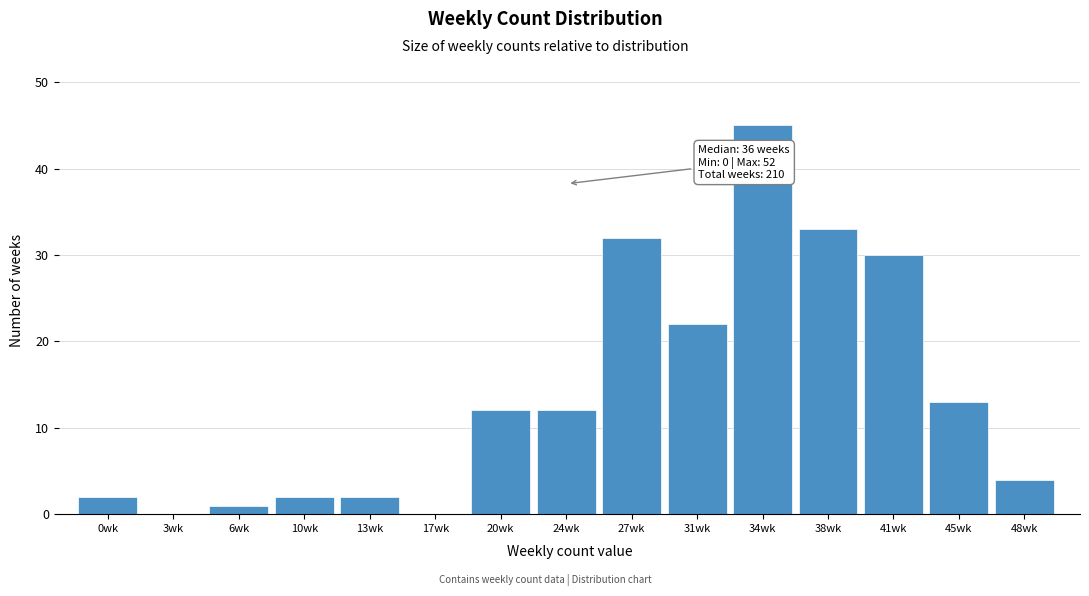

Reading left to right, what are all the values shown in this chart?

0wk=2	3wk=0	6wk=1	10wk=2	13wk=2	17wk=0	20wk=12	24wk=12	27wk=32	31wk=22	34wk=45	38wk=33	41wk=30	45wk=13	48wk=4